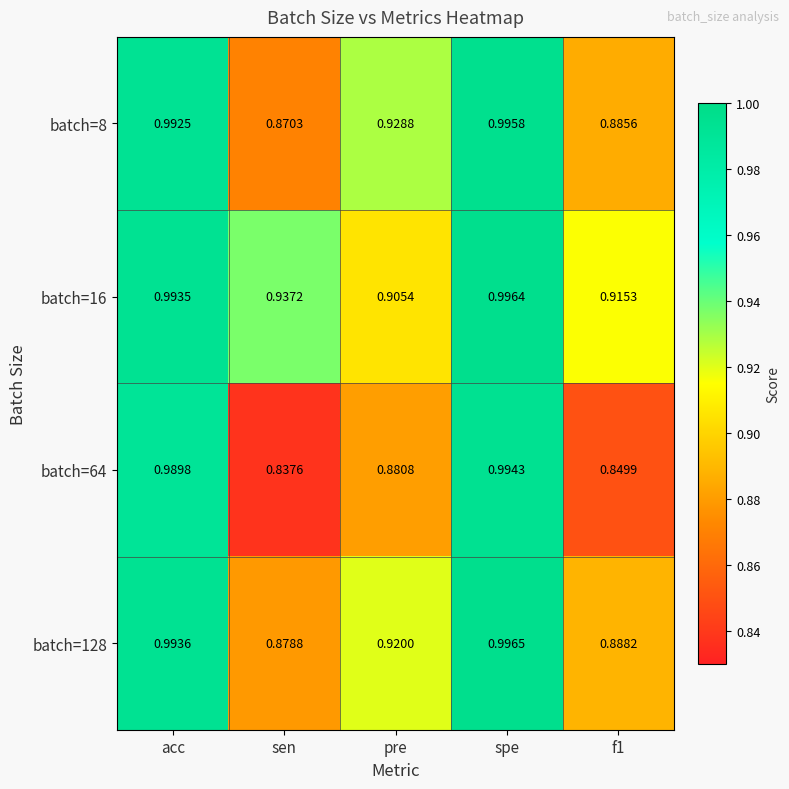

Is the value of batch=64 at f1 greater than the value of batch=8 at spe?

No